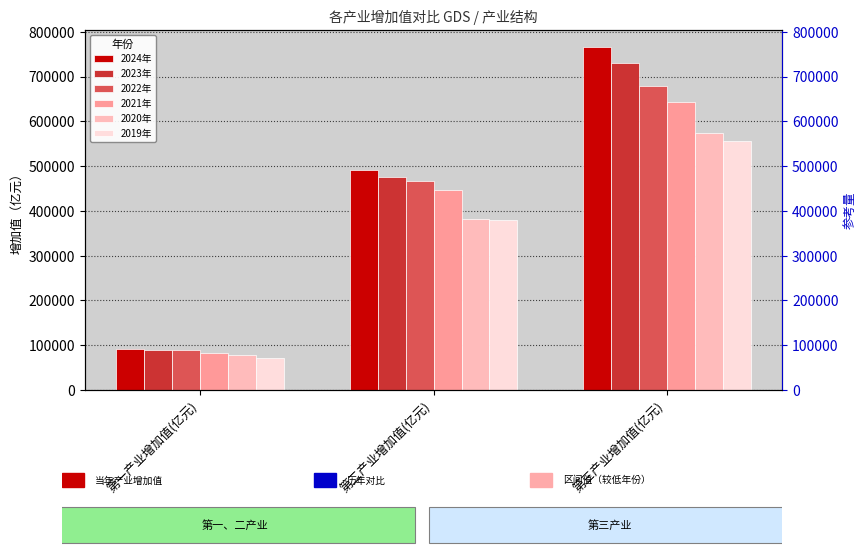

Reading left to right, list all the values displayed in this chart.

2024年: 第一产业增加值(亿元)=91413.9	第二产业增加值(亿元)=492087.1	第三产业增加值(亿元)=765582.5
2023年: 第一产业增加值(亿元)=89169.1	第二产业增加值(亿元)=475936.1	第三产业增加值(亿元)=729166.5
2022年: 第一产业增加值(亿元)=88207.0	第二产业增加值(亿元)=467629.6	第三产业增加值(亿元)=678192.7
2021年: 第一产业增加值(亿元)=83216.5	第二产业增加值(亿元)=447138.2	第三产业增加值(亿元)=643468.4
2020年: 第一产业增加值(亿元)=78030.9	第二产业增加值(亿元)=381985.8	第三产业增加值(亿元)=574850.9
2019年: 第一产业增加值(亿元)=70473.6	第二产业增加值(亿元)=379860.0	第三产业增加值(亿元)=555538.9